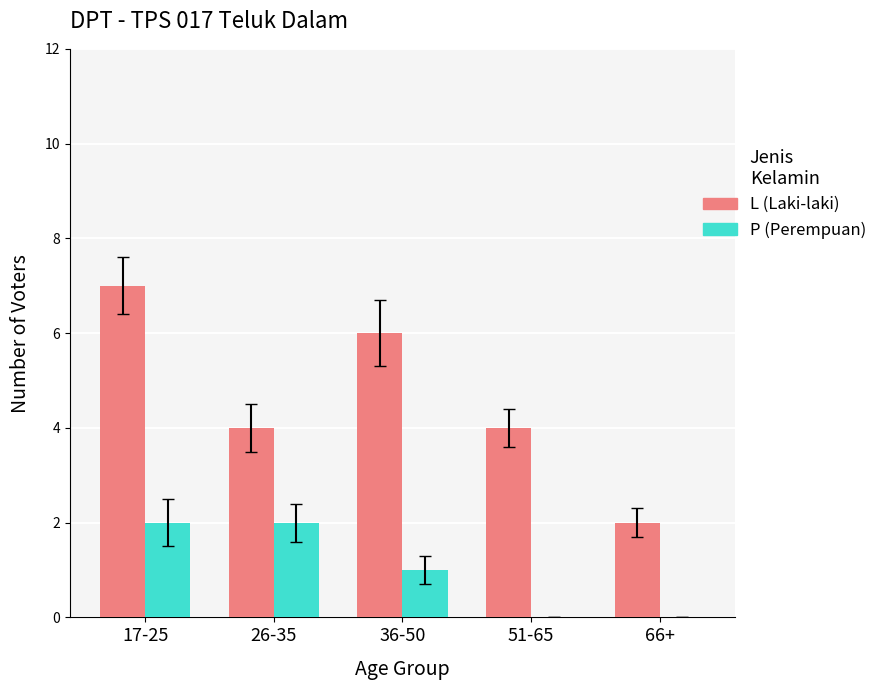

What is the maximum value shown in the chart?

7